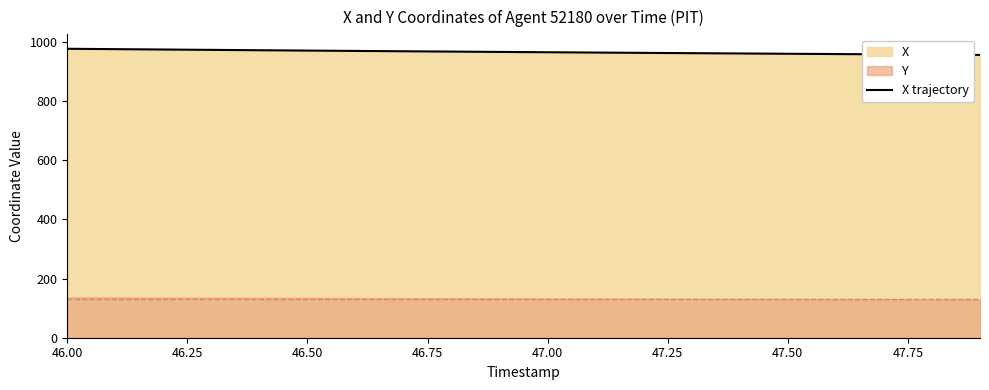

What is the minimum value for X trajectory?

955.6